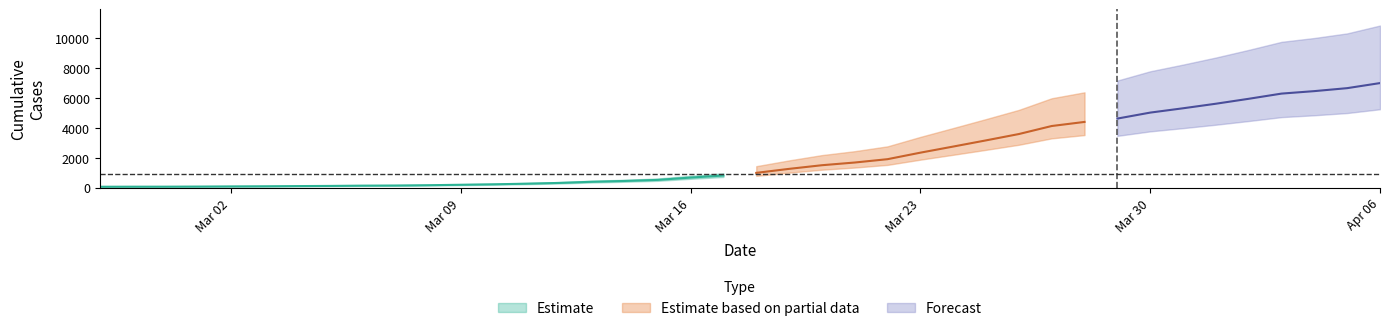

What position from the right is 2020-03-27?

11